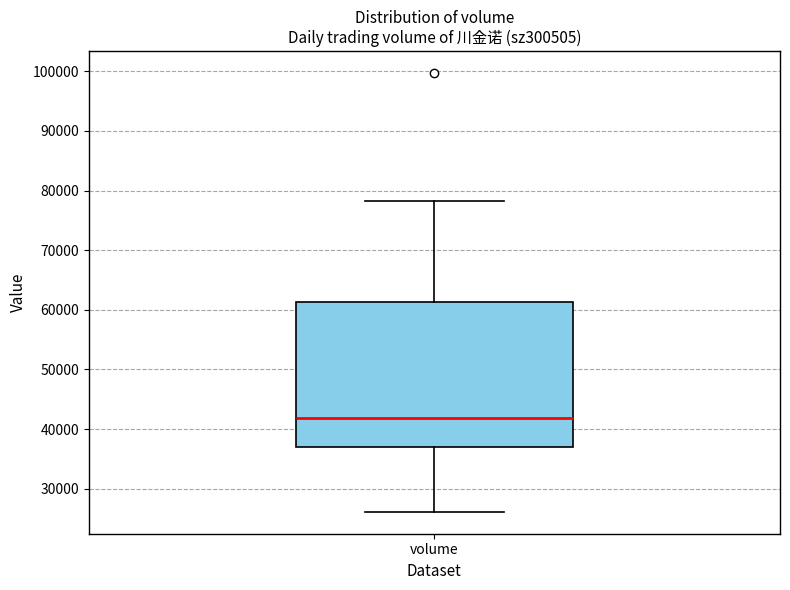

Transcribe this box plot: give where the median line is, the range the box spans, and where the two whiskers end, as read against the y-axis. The values are not printed on the chart, so give them approximately, as read against the axis.

median 42000, box 37000 to 61000, whiskers 26000 to 78000